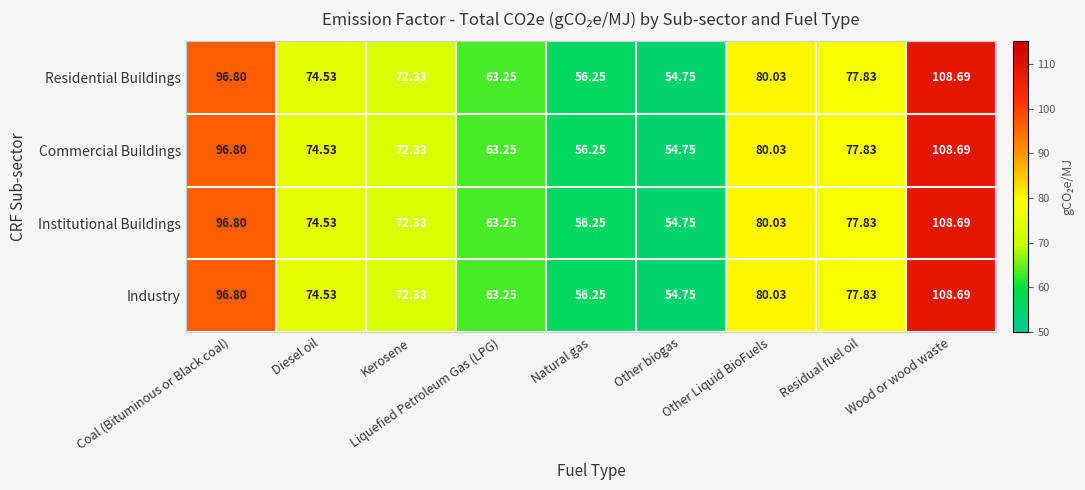

At which category is the sum across all series the highest?

Wood or wood waste